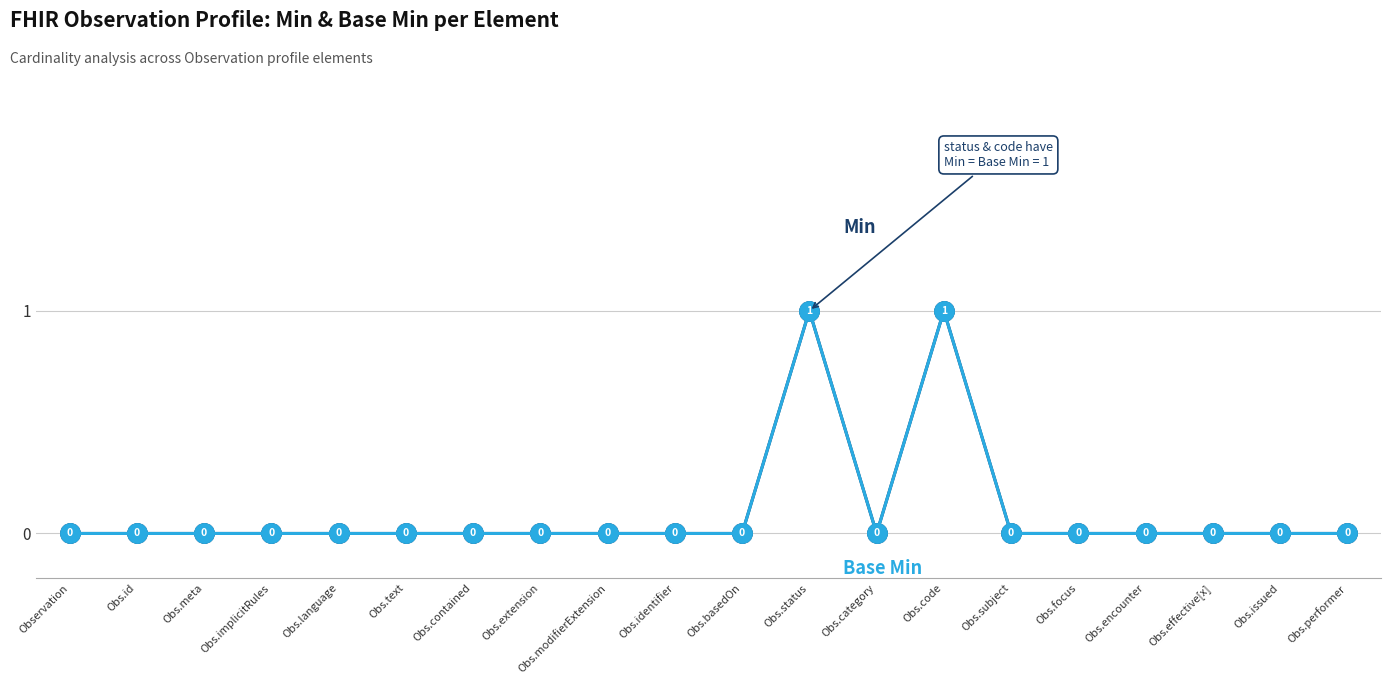

The Base Min series shows 2 at Obs.status. True or false?

False